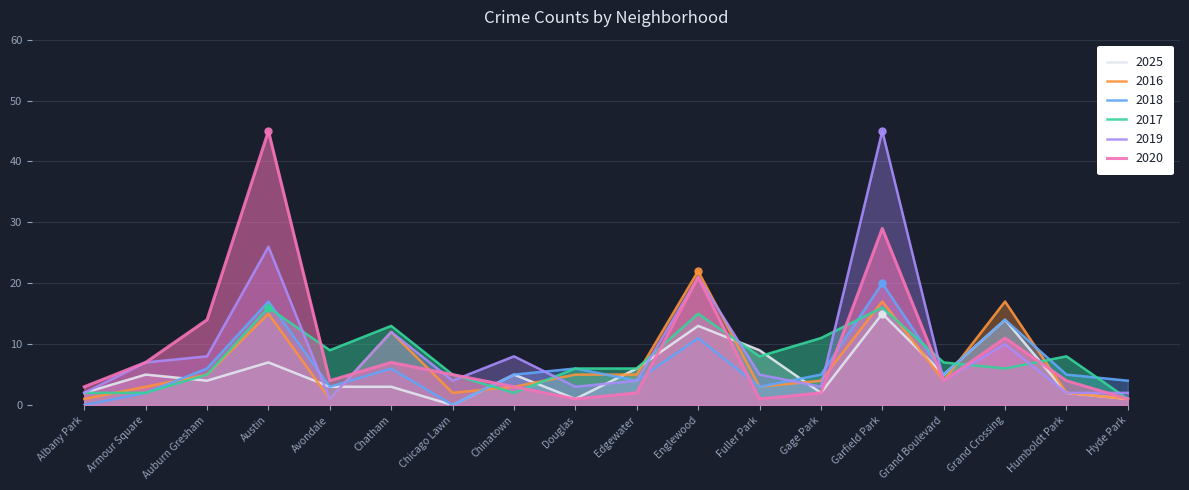

At which category is the sum across all series the highest?

Garfield Park